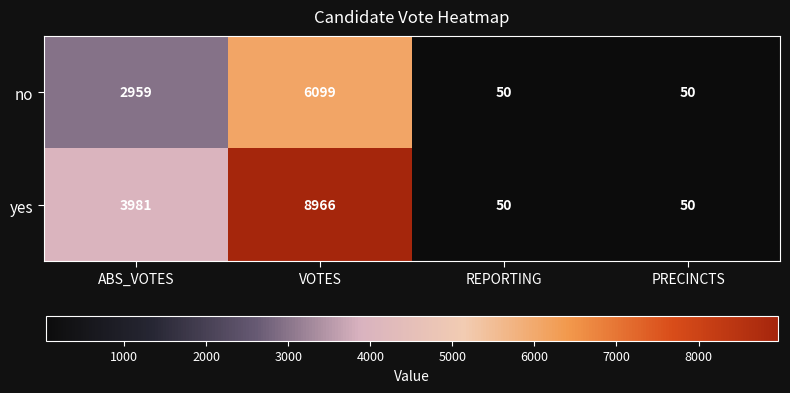

The value of yes at VOTES is 8966. True or false?

True